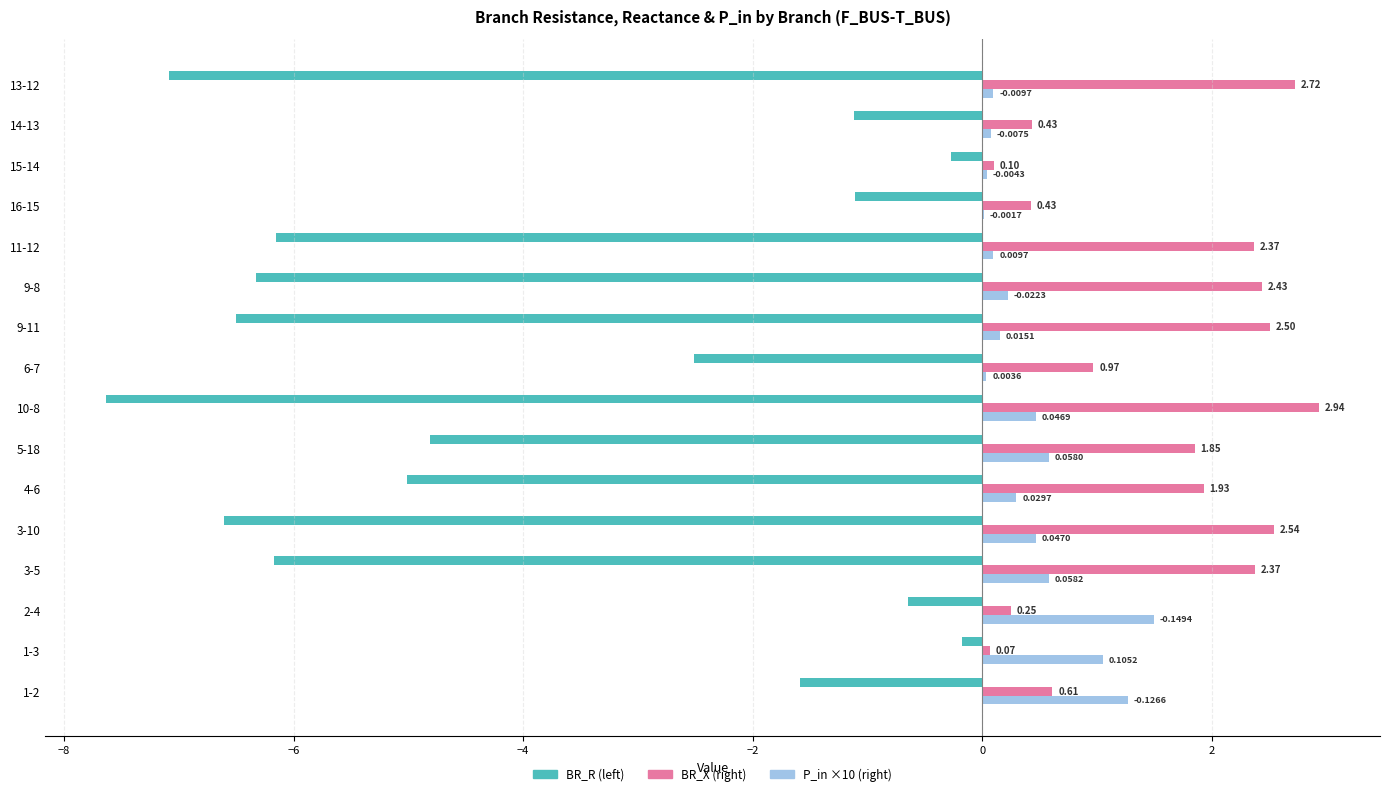

At which category is the sum across all series the highest?

2-4